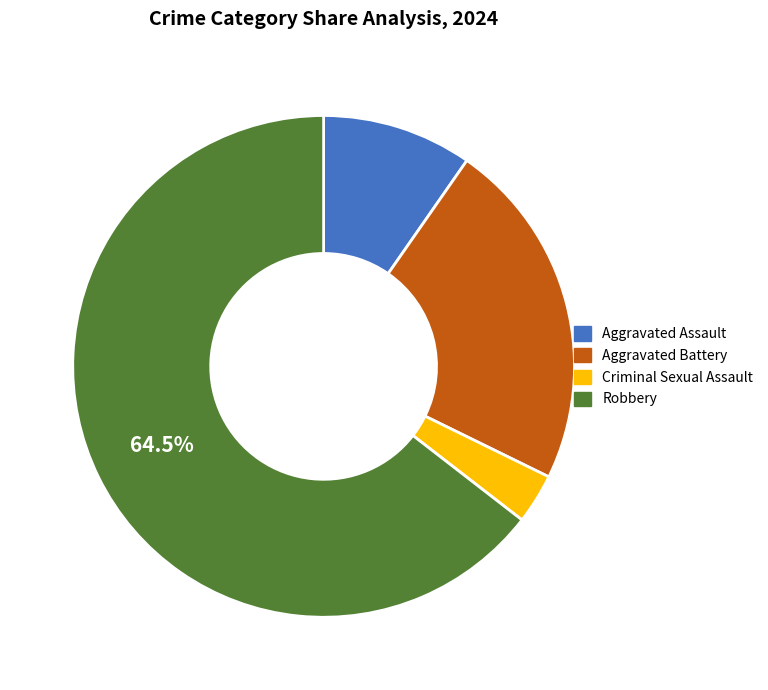

True or false: Aggravated Assault accounts for 18% of the total.

False